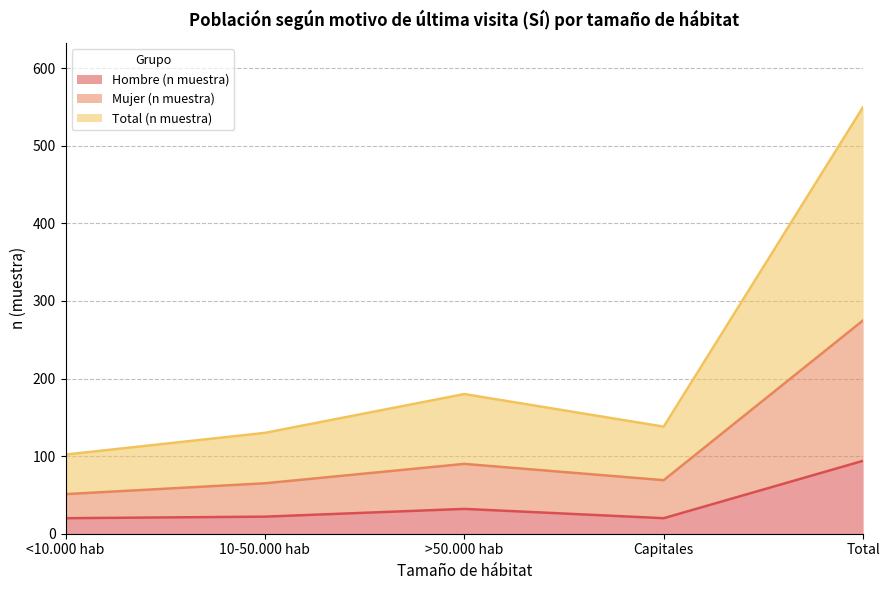

Is the value of Mujer (n muestra) at >50.000 hab greater than the value of Hombre (n muestra) at Total?

No